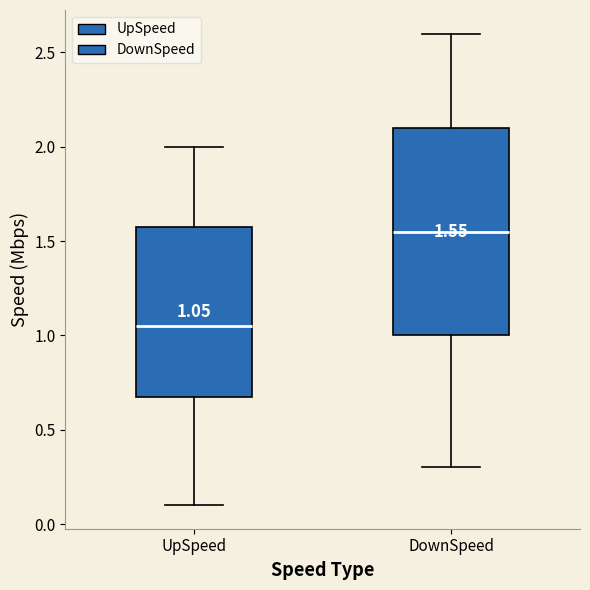

Which box's median line is the highest?

DownSpeed